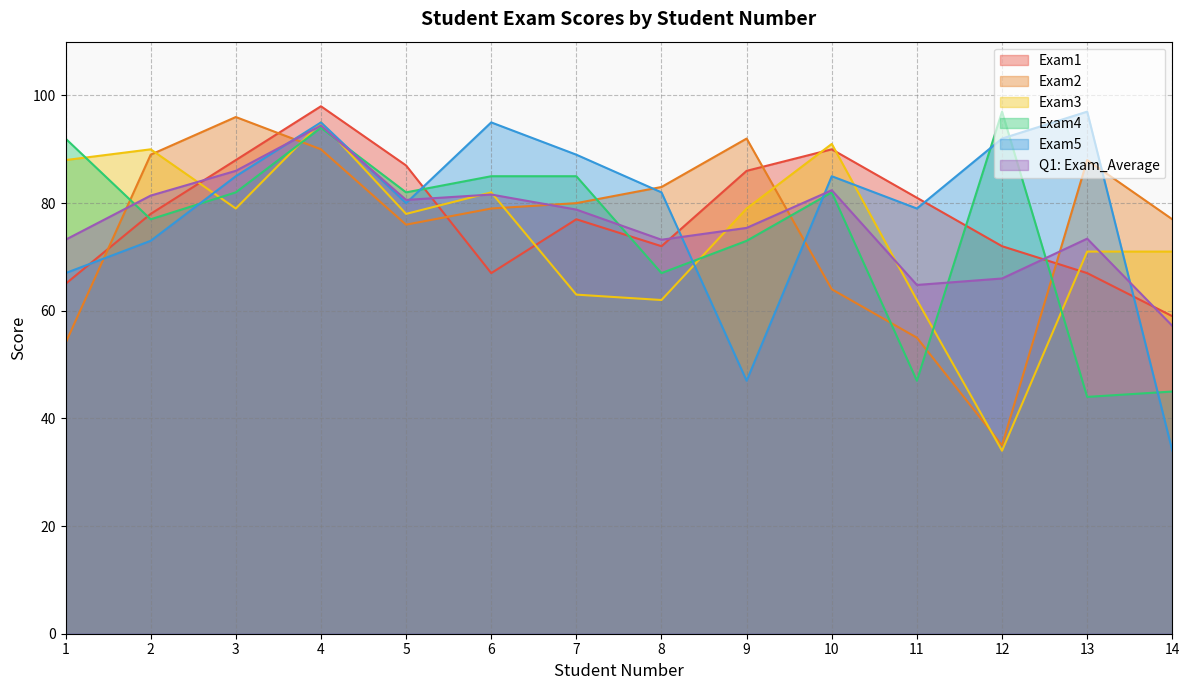

At which category does the chart reach its minimum across all series?

12